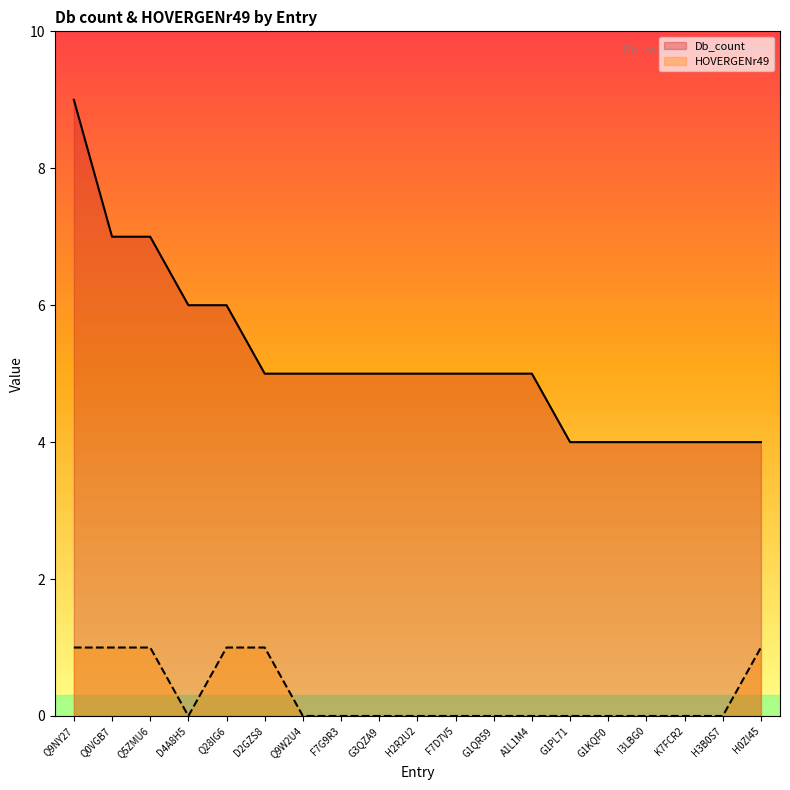

What is the difference between the highest and lowest values at H0ZI45?

3